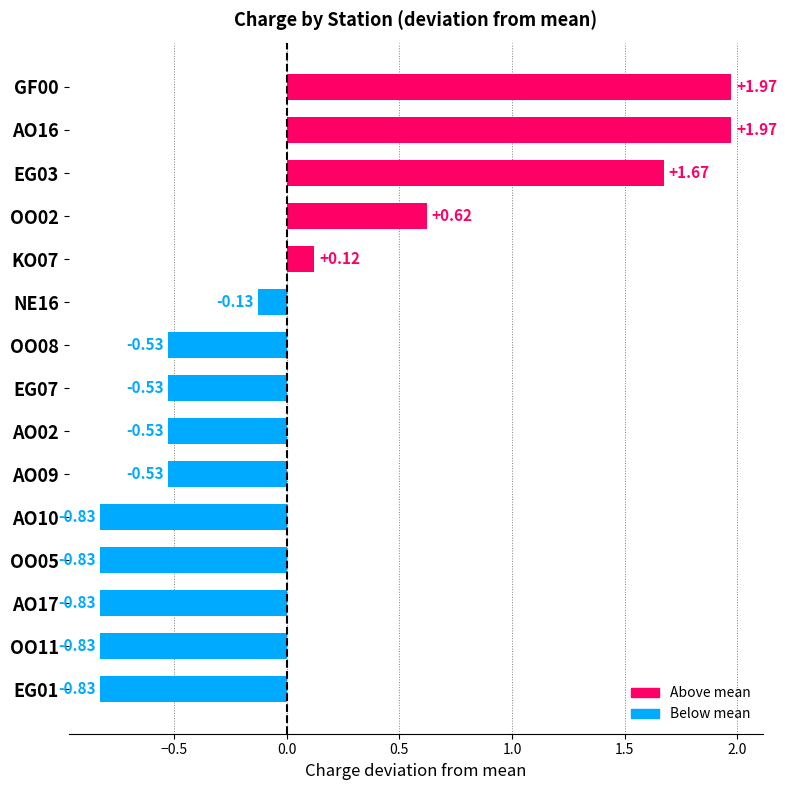

What is the sum of the values at EG01 and OO05?

-1.7